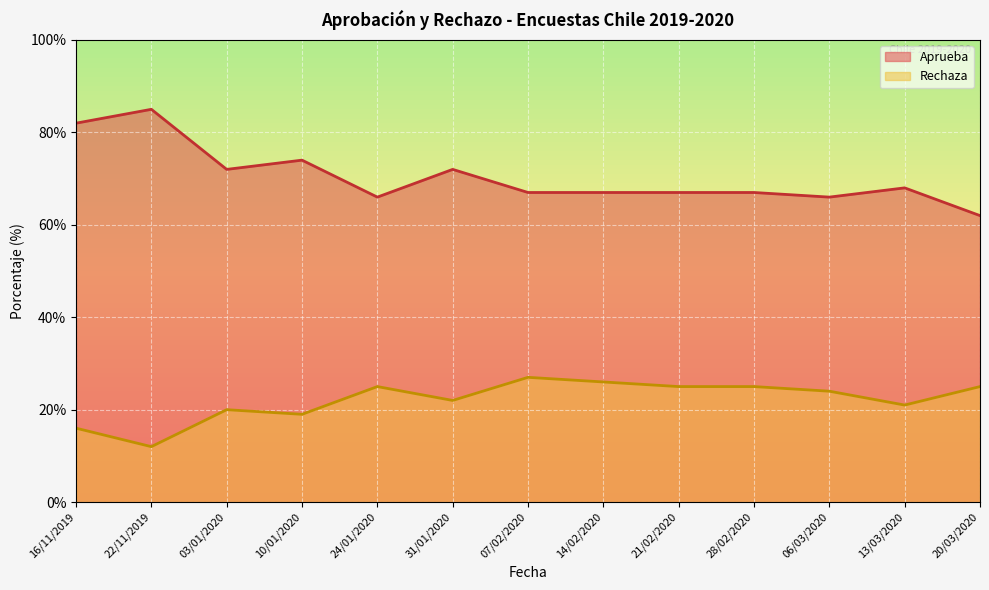

What are all the series names shown in the legend?

Aprueba, Rechaza